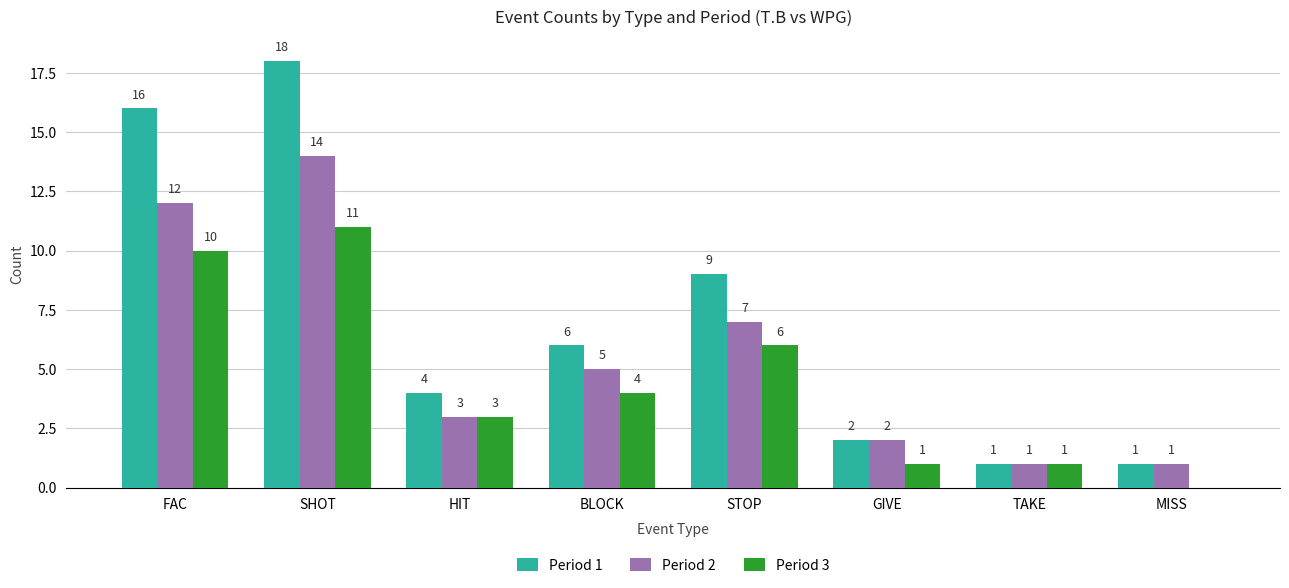

Are the bars horizontal?

No